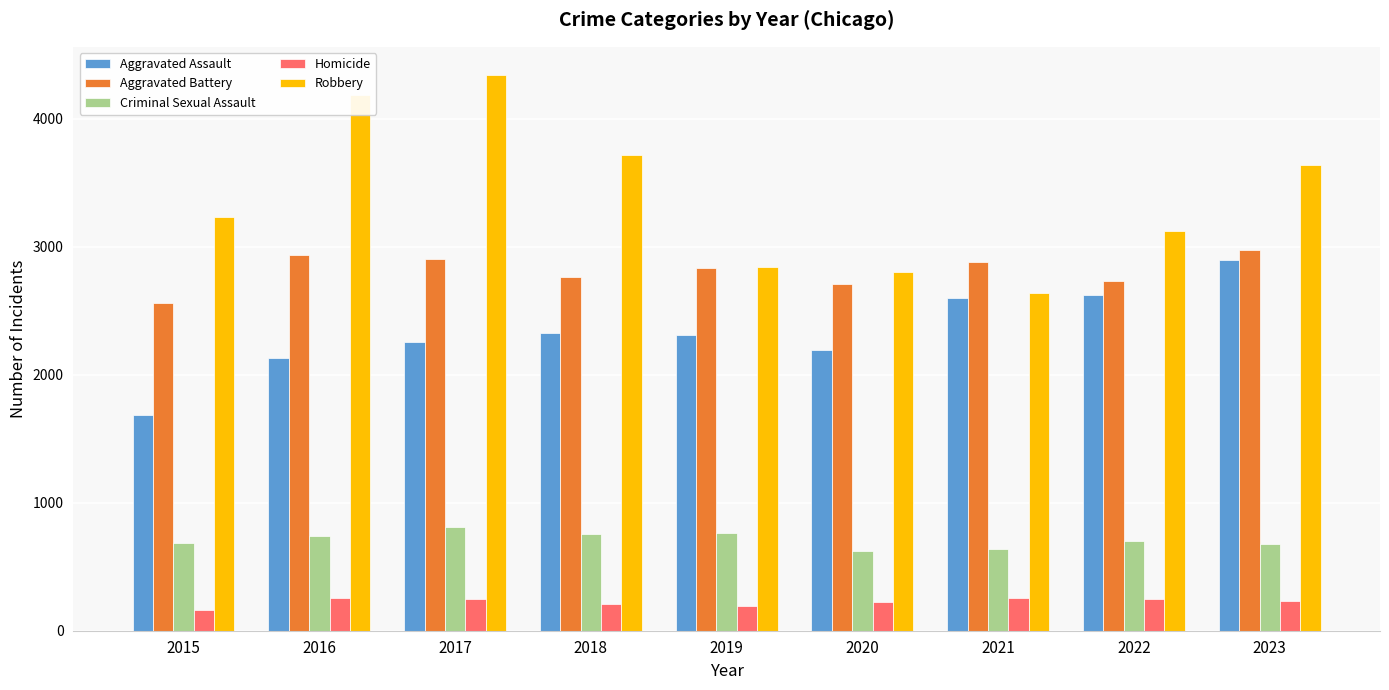

What is the difference between the Robbery values at 2017 and 2018?

627